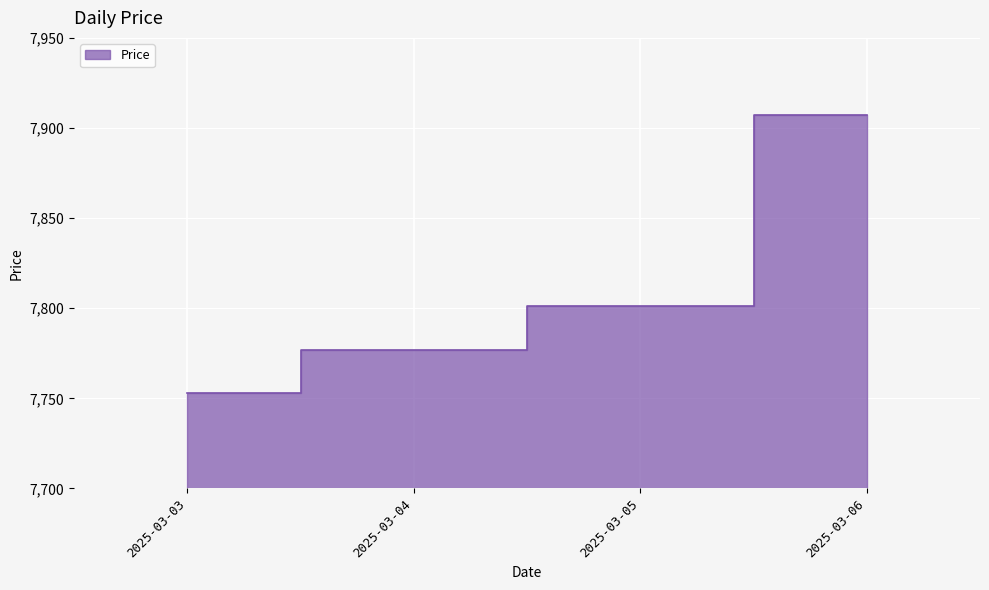

What is the change in value from 2025-03-05 to 2025-03-06?

+106